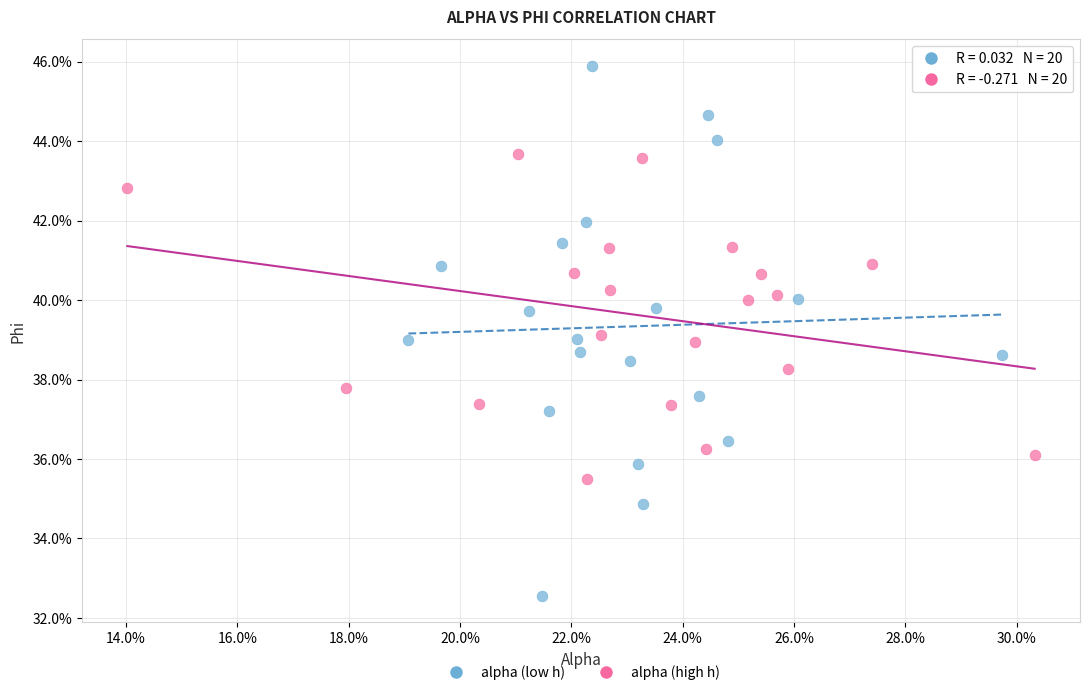

Which series contains the lowest Y value?

alpha (low h)